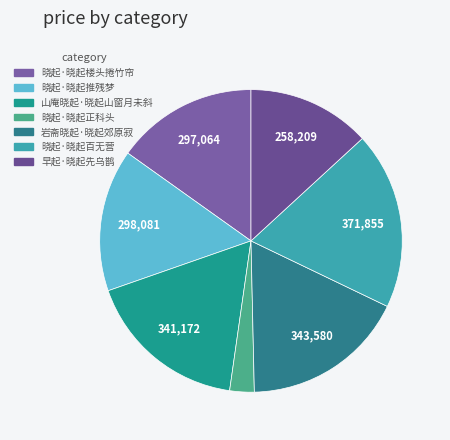

Count the number of slices in the pie.

7